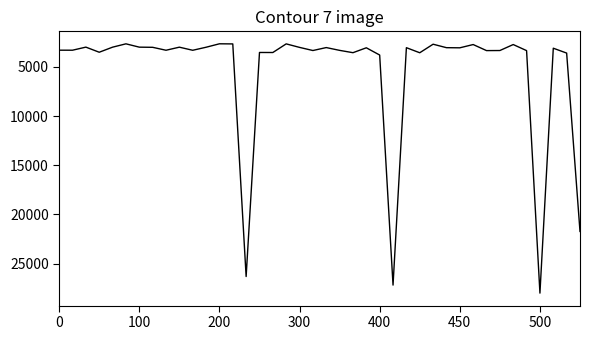

Is this an area chart (filled region under the line)?

No